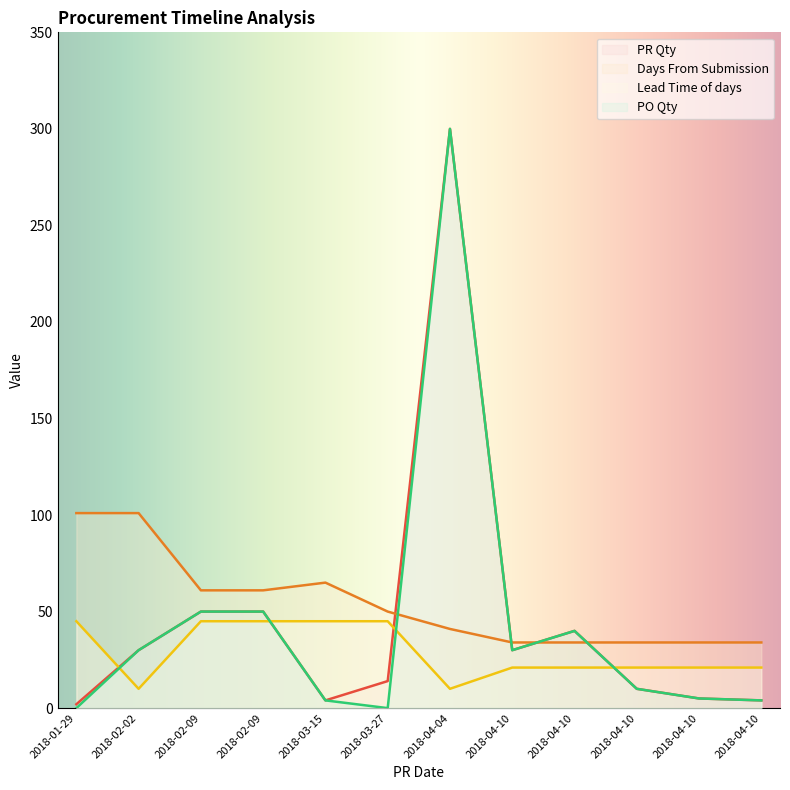

What are all the series names shown in the legend?

PR Qty, Days From Submission, Lead Time of days, PO Qty